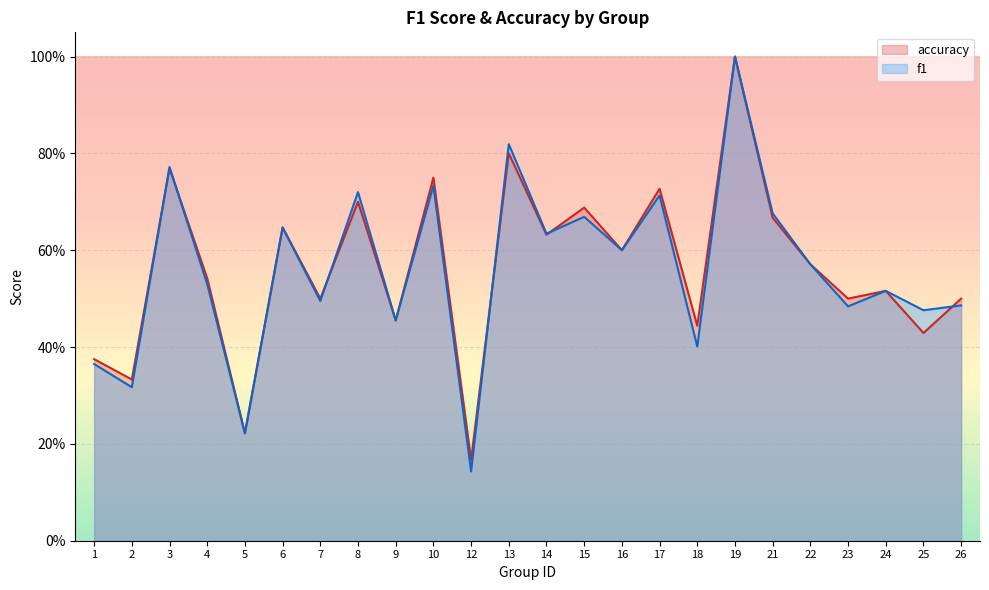

What is the minimum value shown in the chart?

0.1